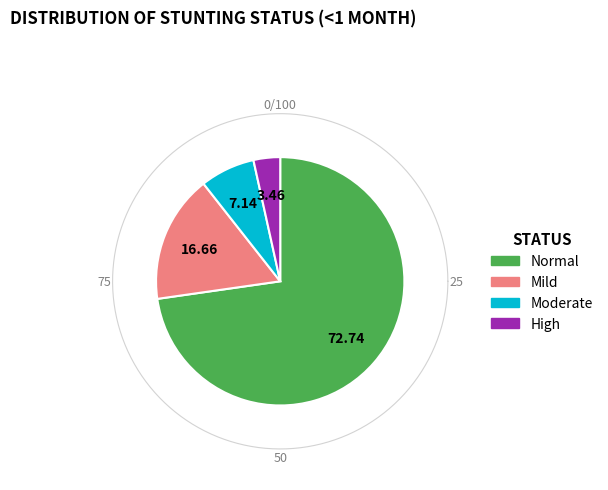

To the nearest percent, what portion does Mild (HAZ-score between -2 and -1) represent?

17%